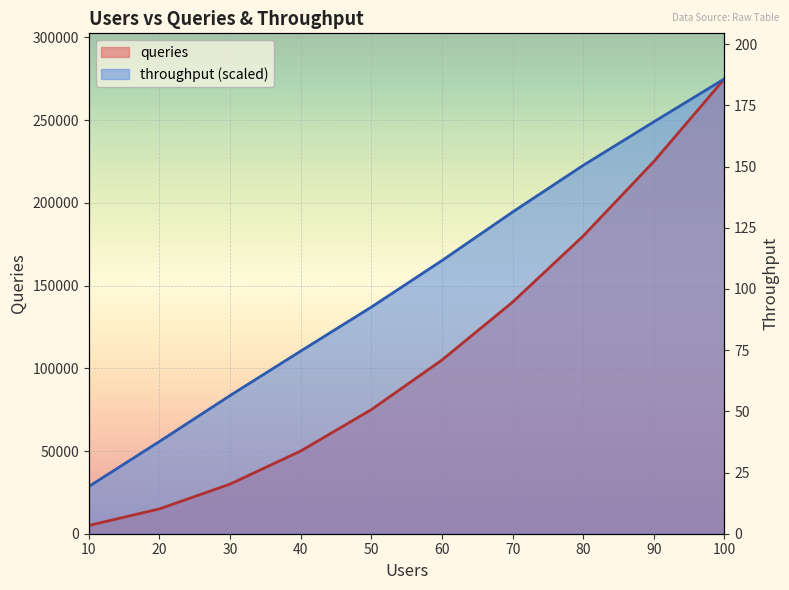

Does the chart display data point markers on the line(s)?

No